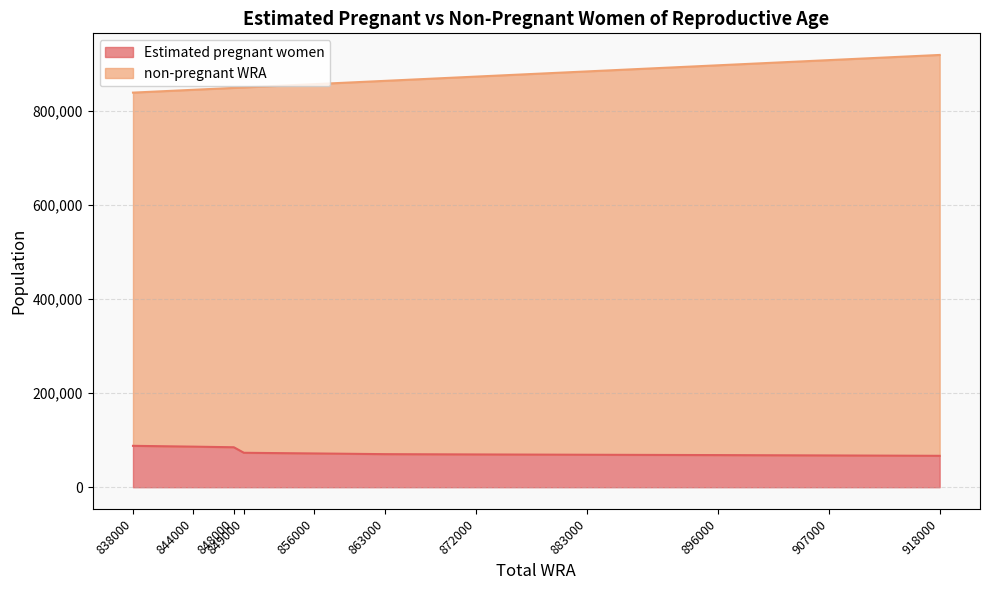

Which series has the largest total across all categories?

non-pregnant WRA